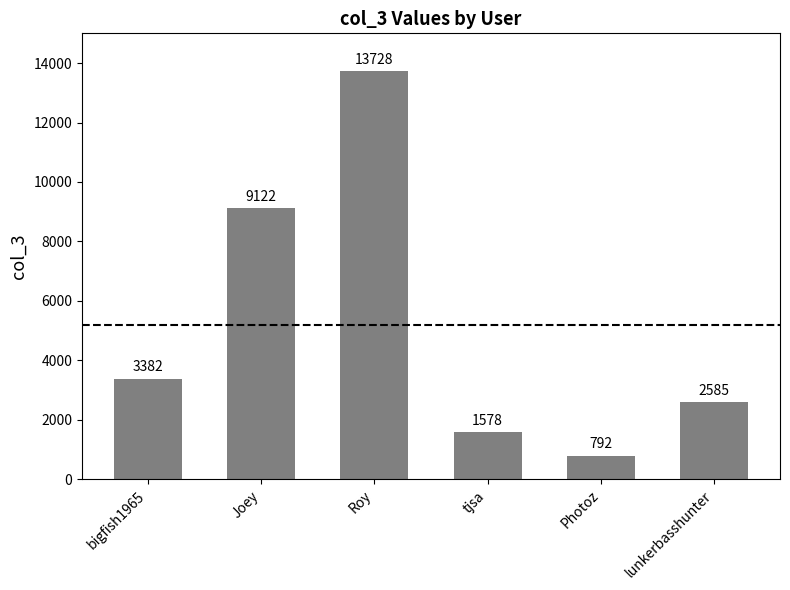

What is the sum of all values?

31187